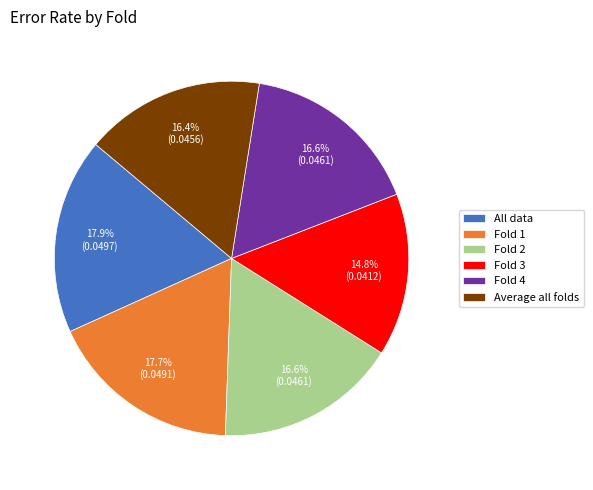

Which slice is the smallest?

Fold 3